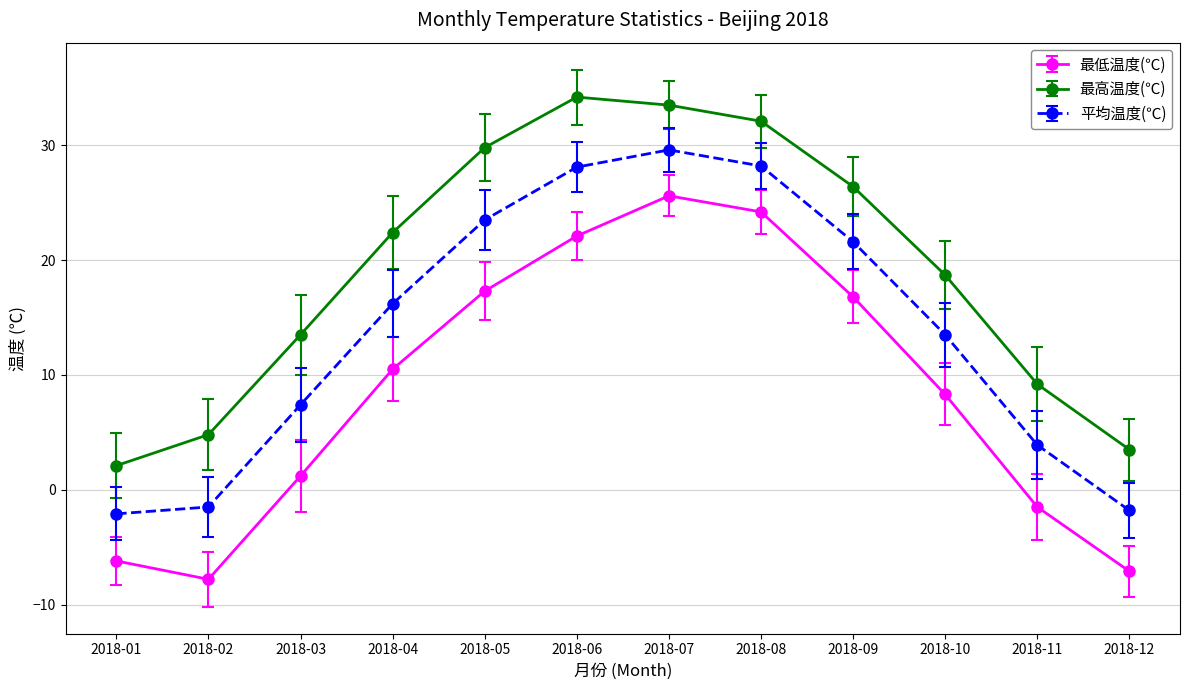

What is the difference between the maximum and minimum values in the 最高温度(℃) series?

32.1